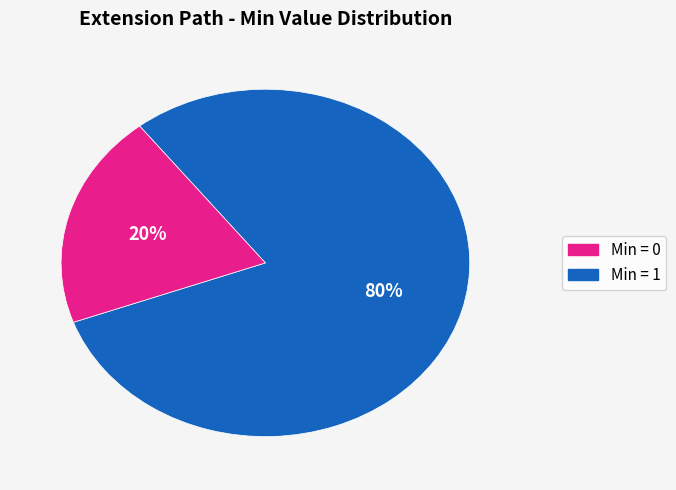

To the nearest percent, what is the difference between the largest and smallest slice percentages?

60%